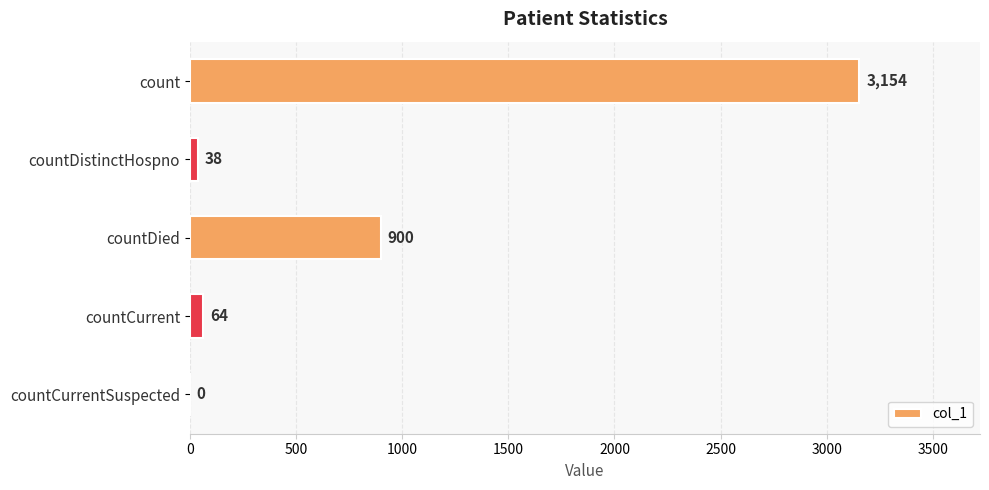

Is it true that the value at countCurrentSuspected is 0?

True